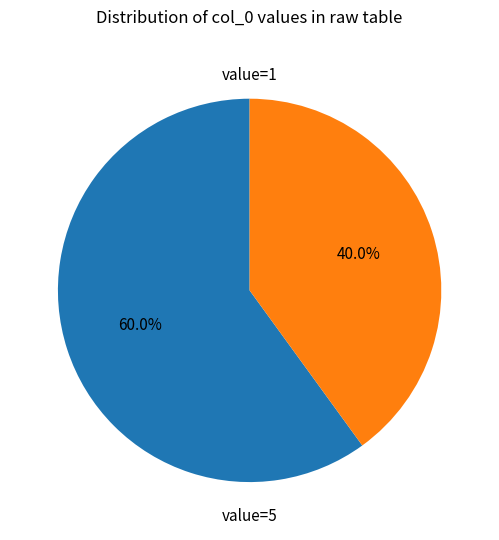

Is there a majority slice in this chart?

Yes